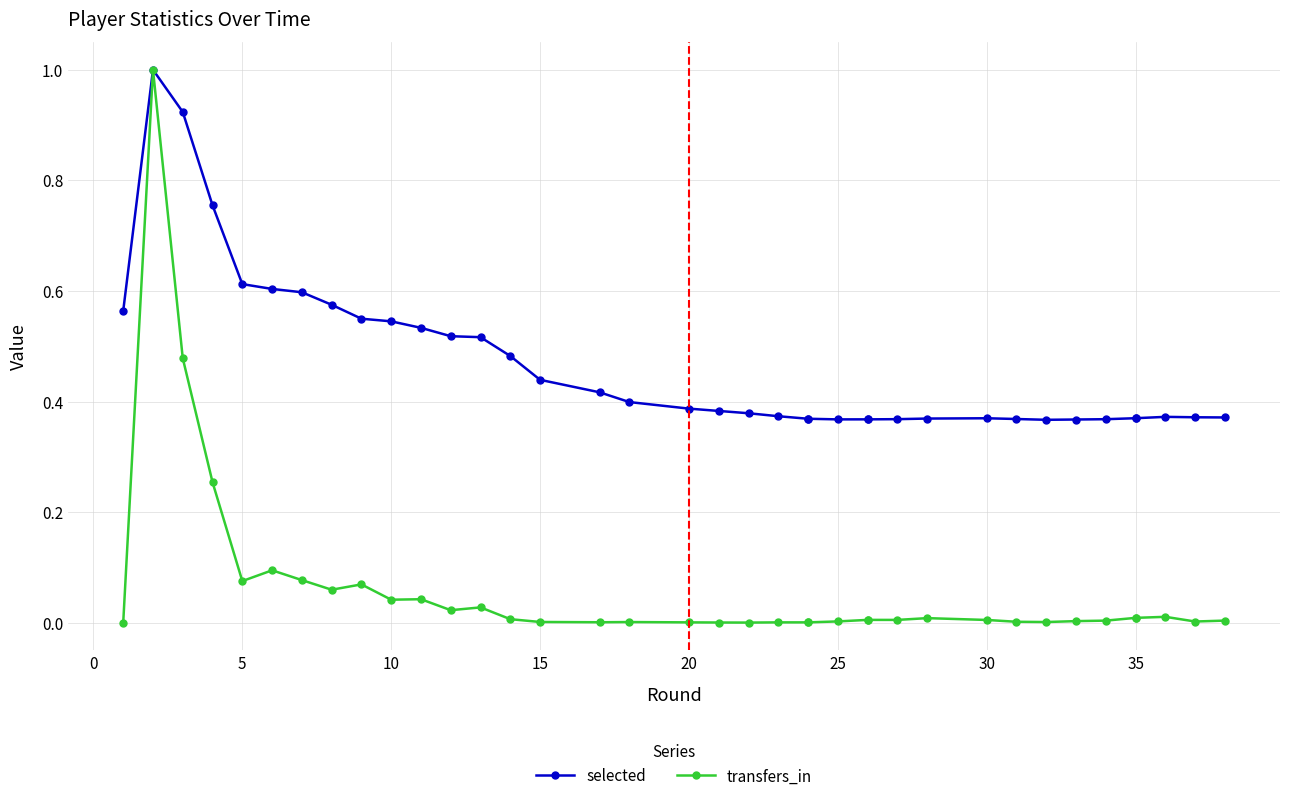

Is the value of selected at 13 greater than the value of transfers_in at 27?

Yes